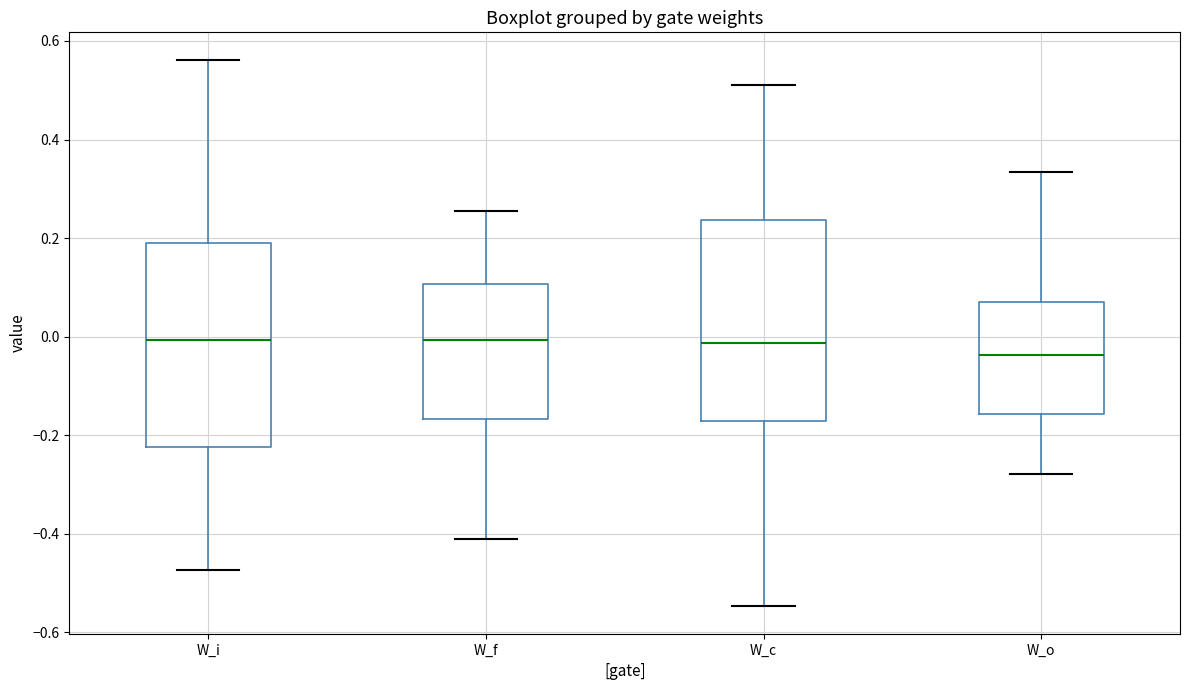

Where is the upper edge of the box for W_i on the y-axis? The values are not printed on the chart, so give them approximately, as read against the axis.

0.20